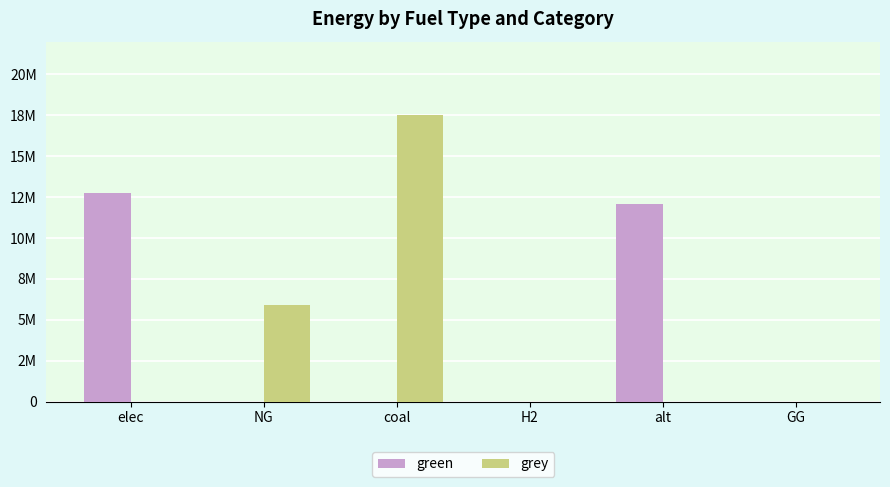

Which category has the highest value in the grey series?

coal